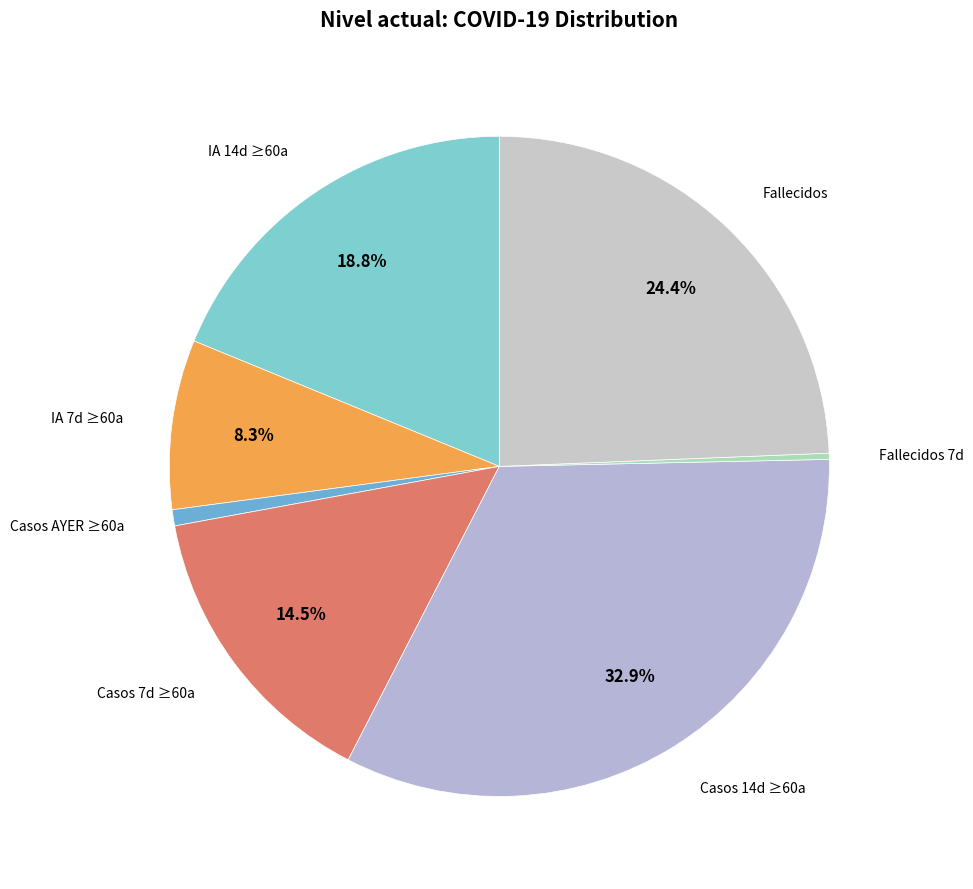

How many slices are in this pie chart?

7